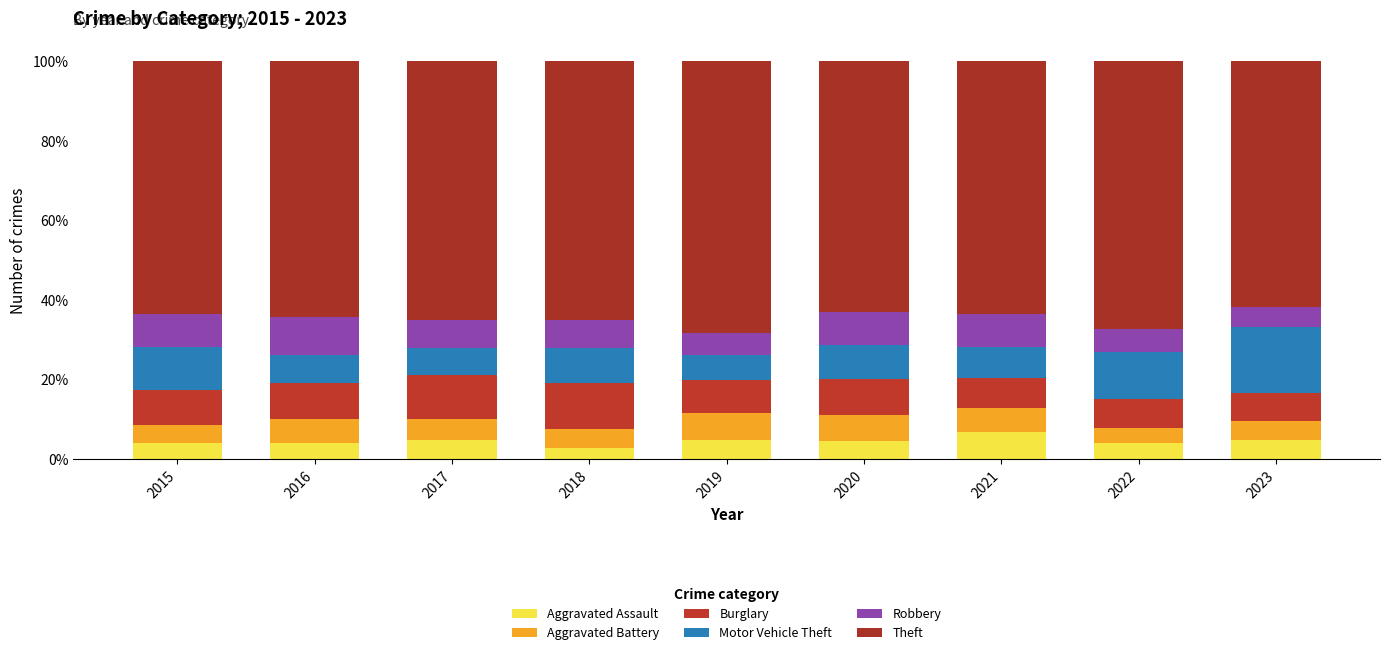

How many categories are shown in the chart?

9